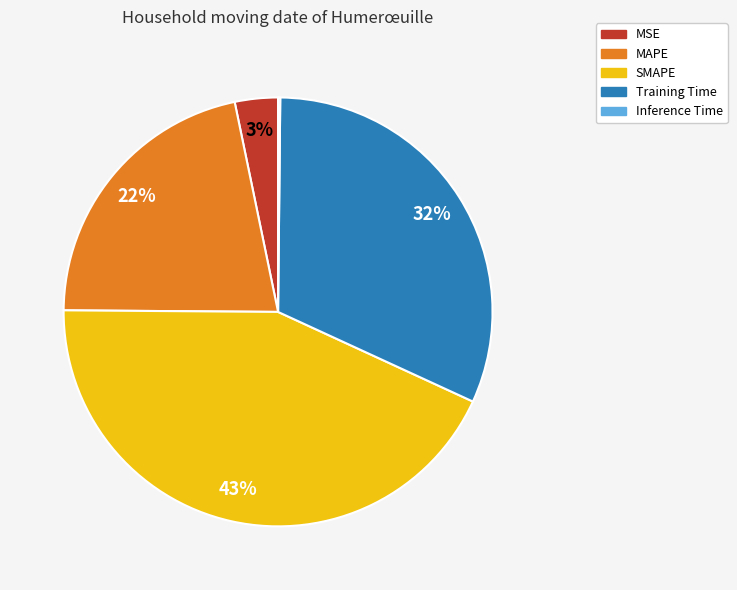

Does Training Time represent more than half of the total?

No